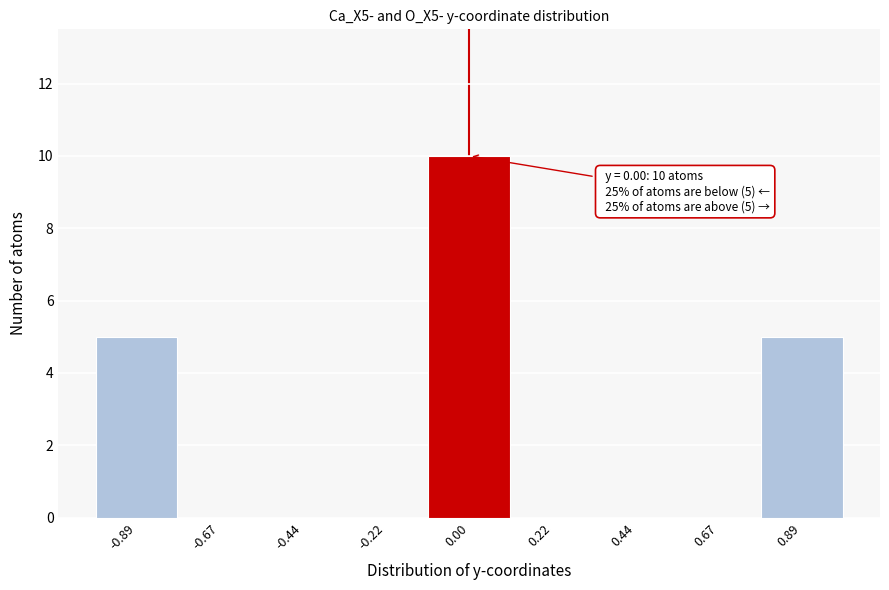

Over which range of the x-axis is the bar tallest?

-0.10 to 0.10